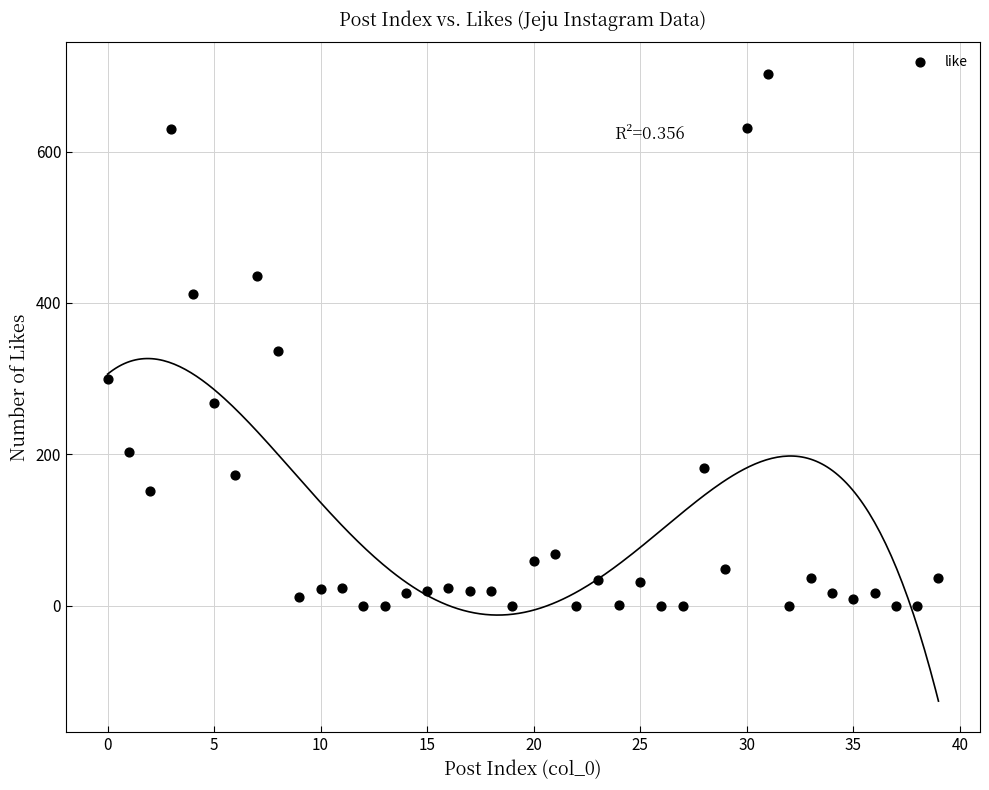

What Y value in the scatter plot is closest to 351?

337